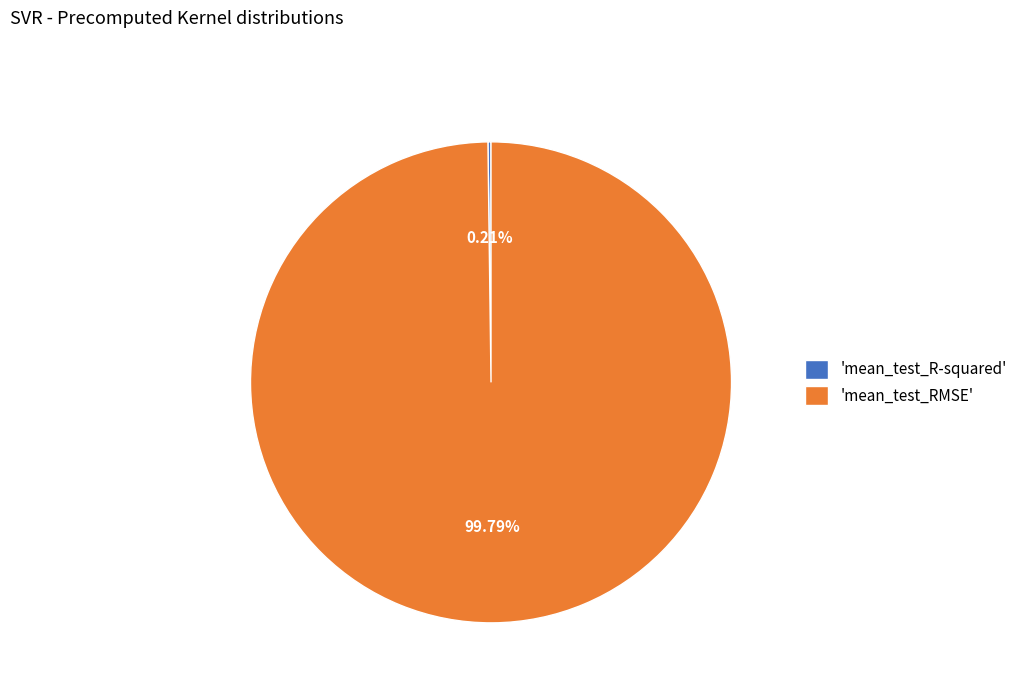

Which category accounts for the majority?

'mean_test_RMSE'